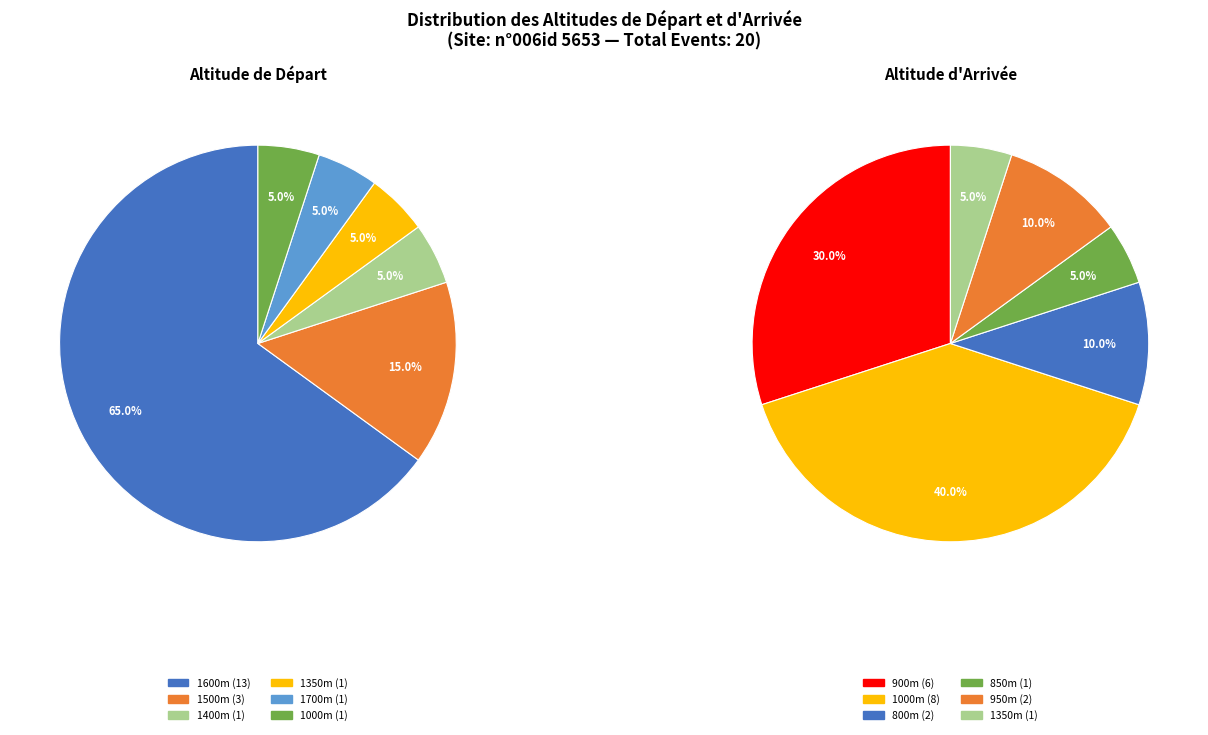

Is there a majority slice in this chart?

No